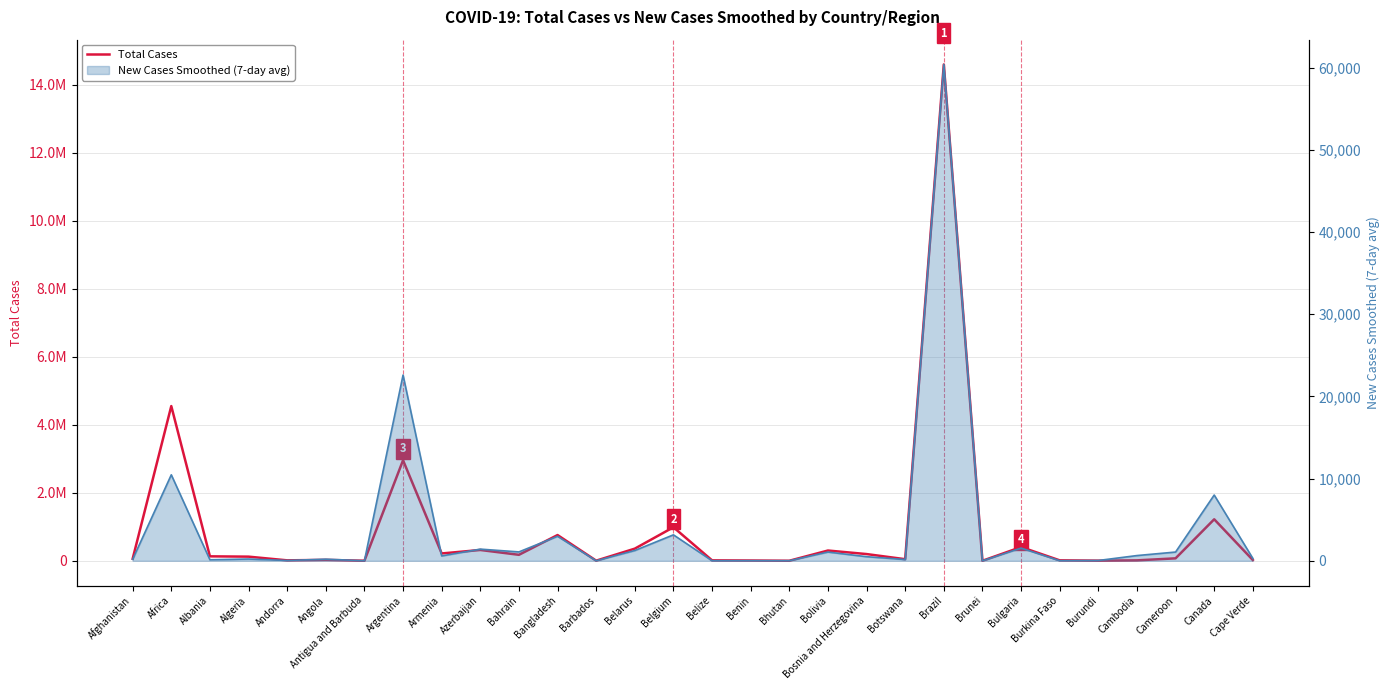

At which category does the chart reach its peak across all series?

Brazil